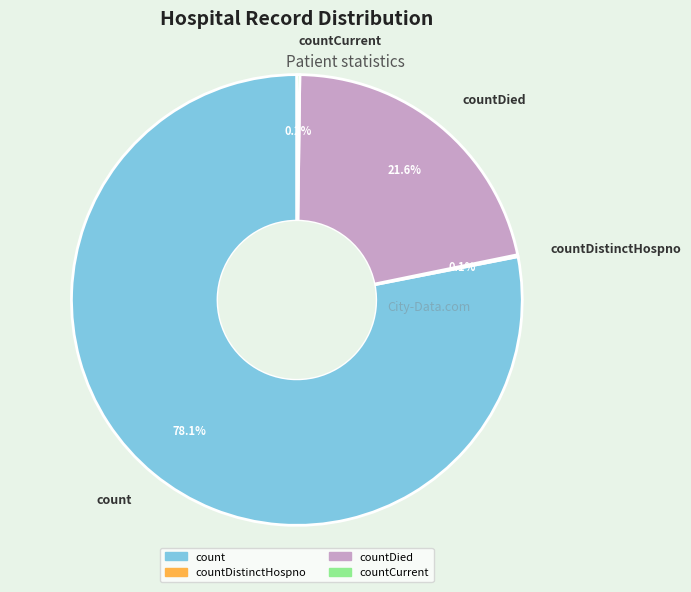

Between count and countDied, which is larger?

count